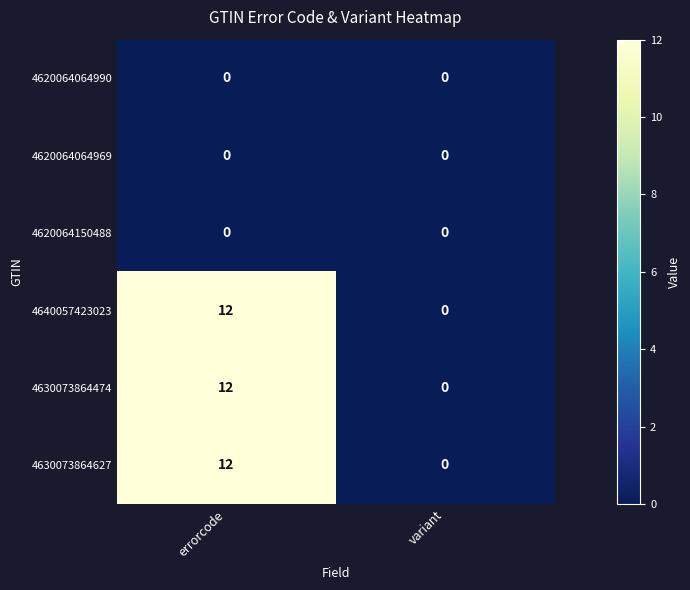

True or false: 4620064064990 has a value of 0 at variant.

True